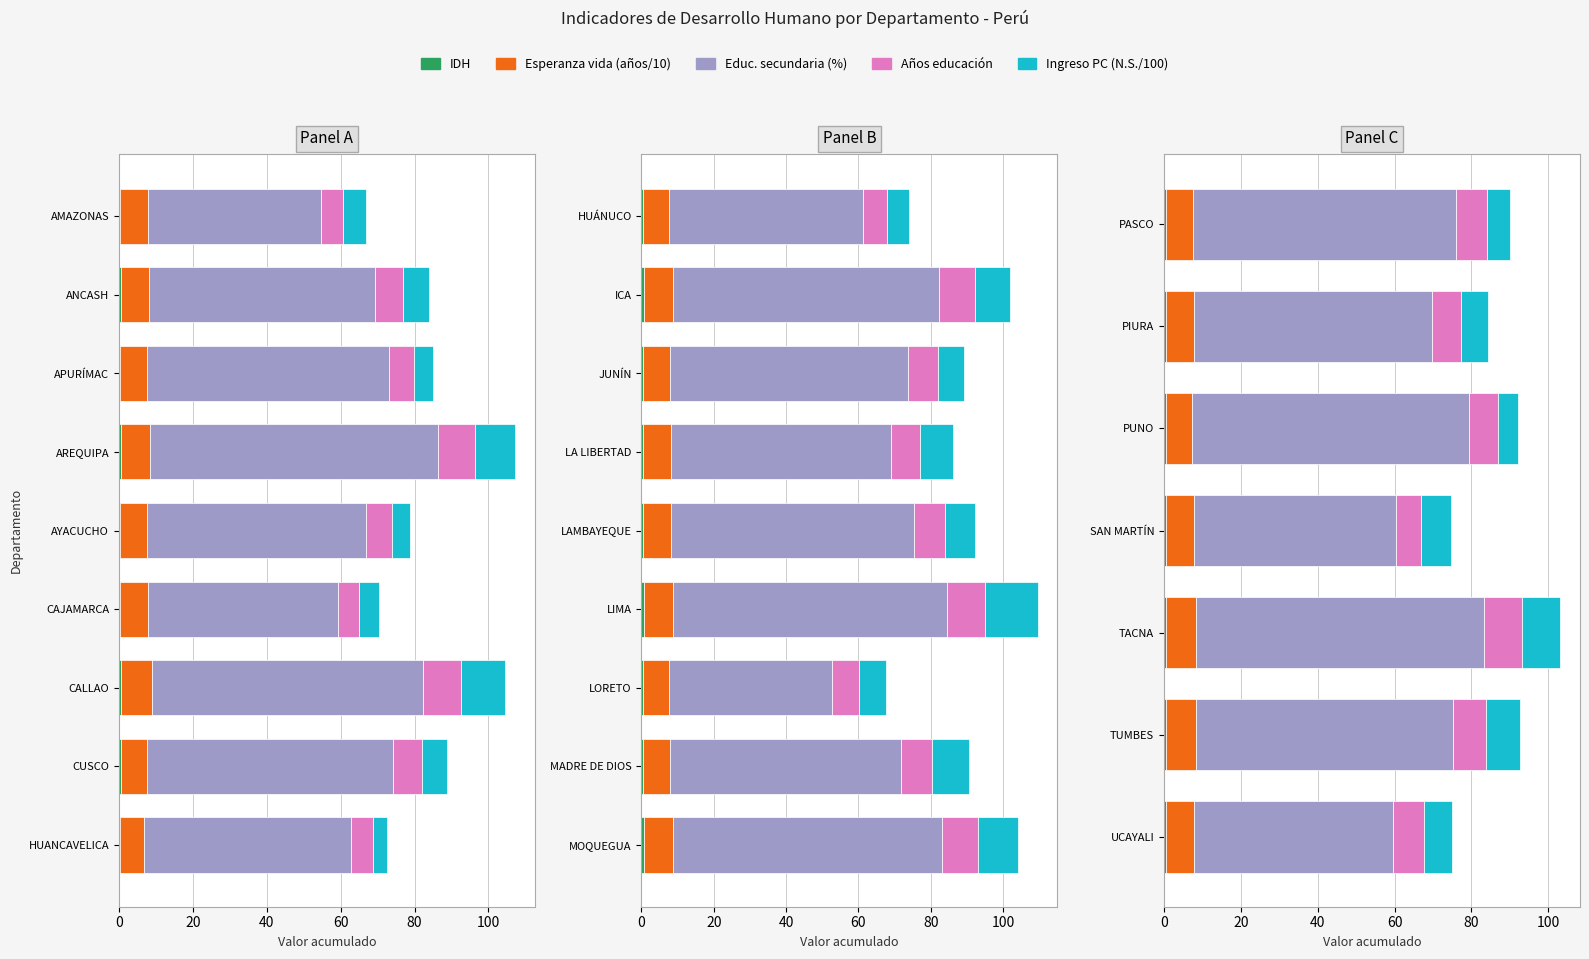

The value of Ingreso PC (N.S./100) at PUNO is 5.3. True or false?

True